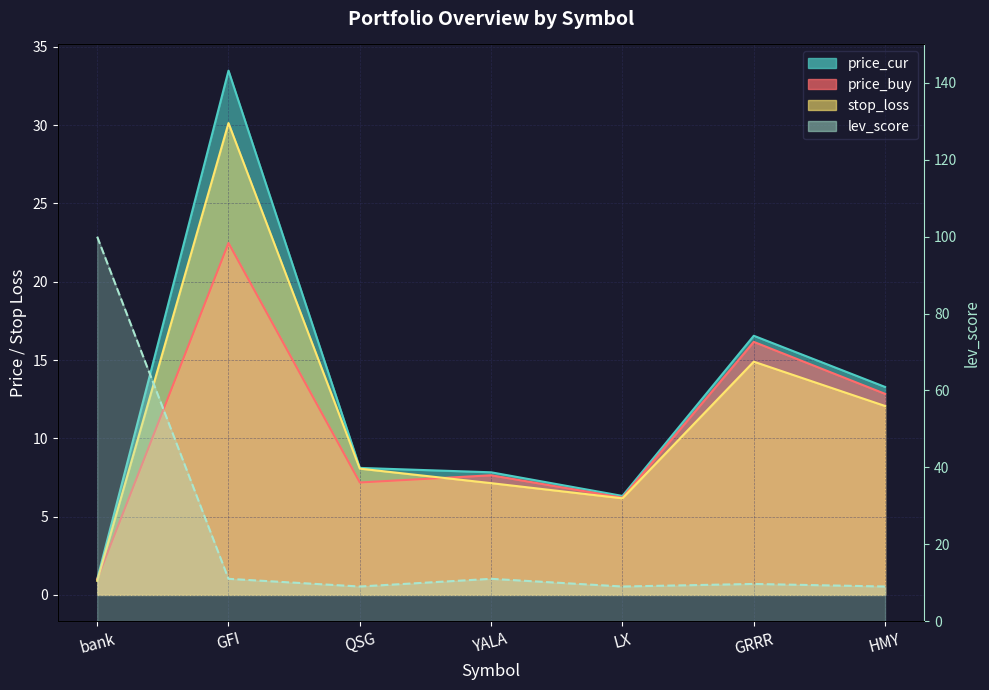

What is the minimum value for stop_loss?

0.9